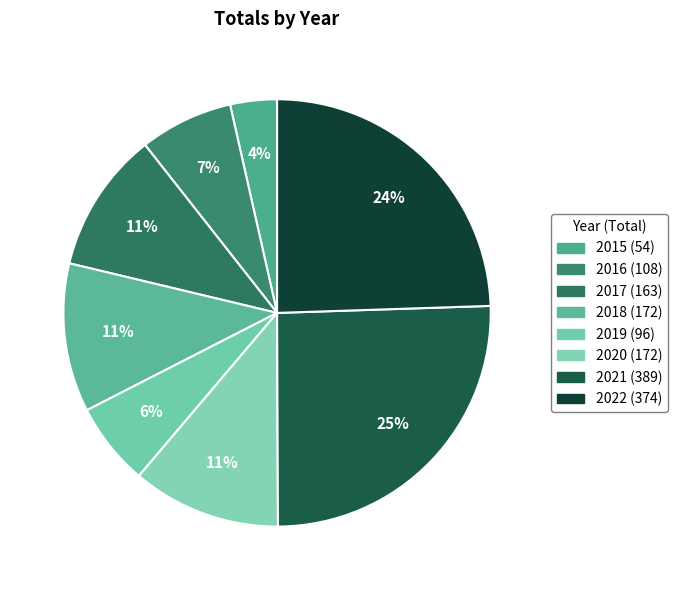

Is there any slice that represents more than half of the pie?

No